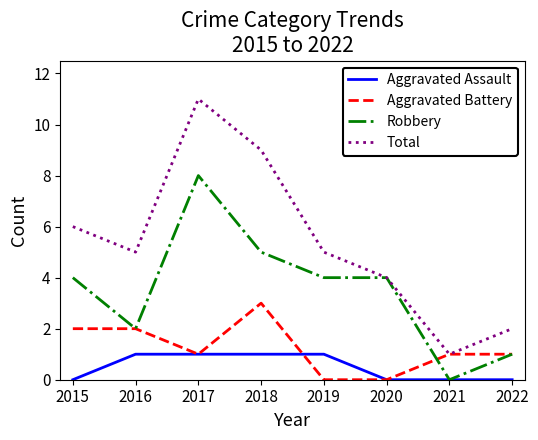

What is the total value across all series at 2017?

21